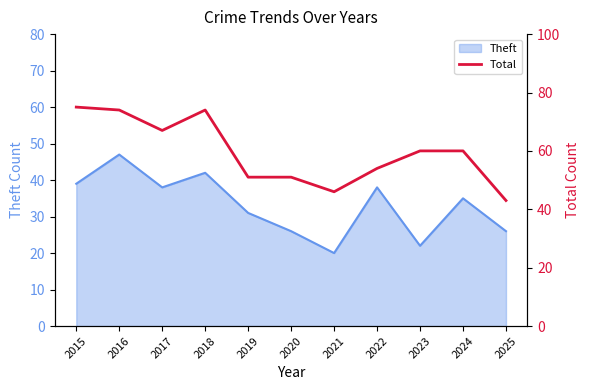

What is the maximum value shown in the chart?

75